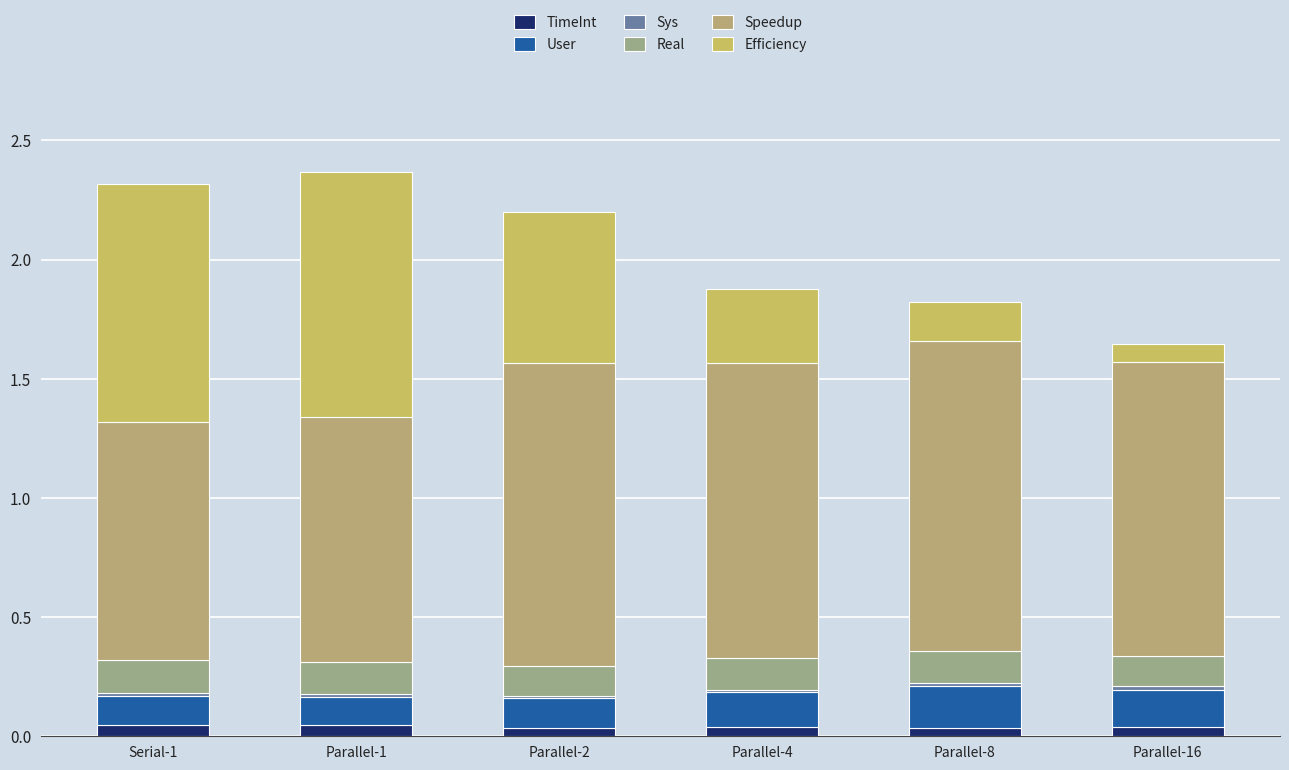

List the labels in order of TimeInt value, smallest first.

Parallel-8, Parallel-2, Parallel-4, Parallel-16, Parallel-1, Serial-1